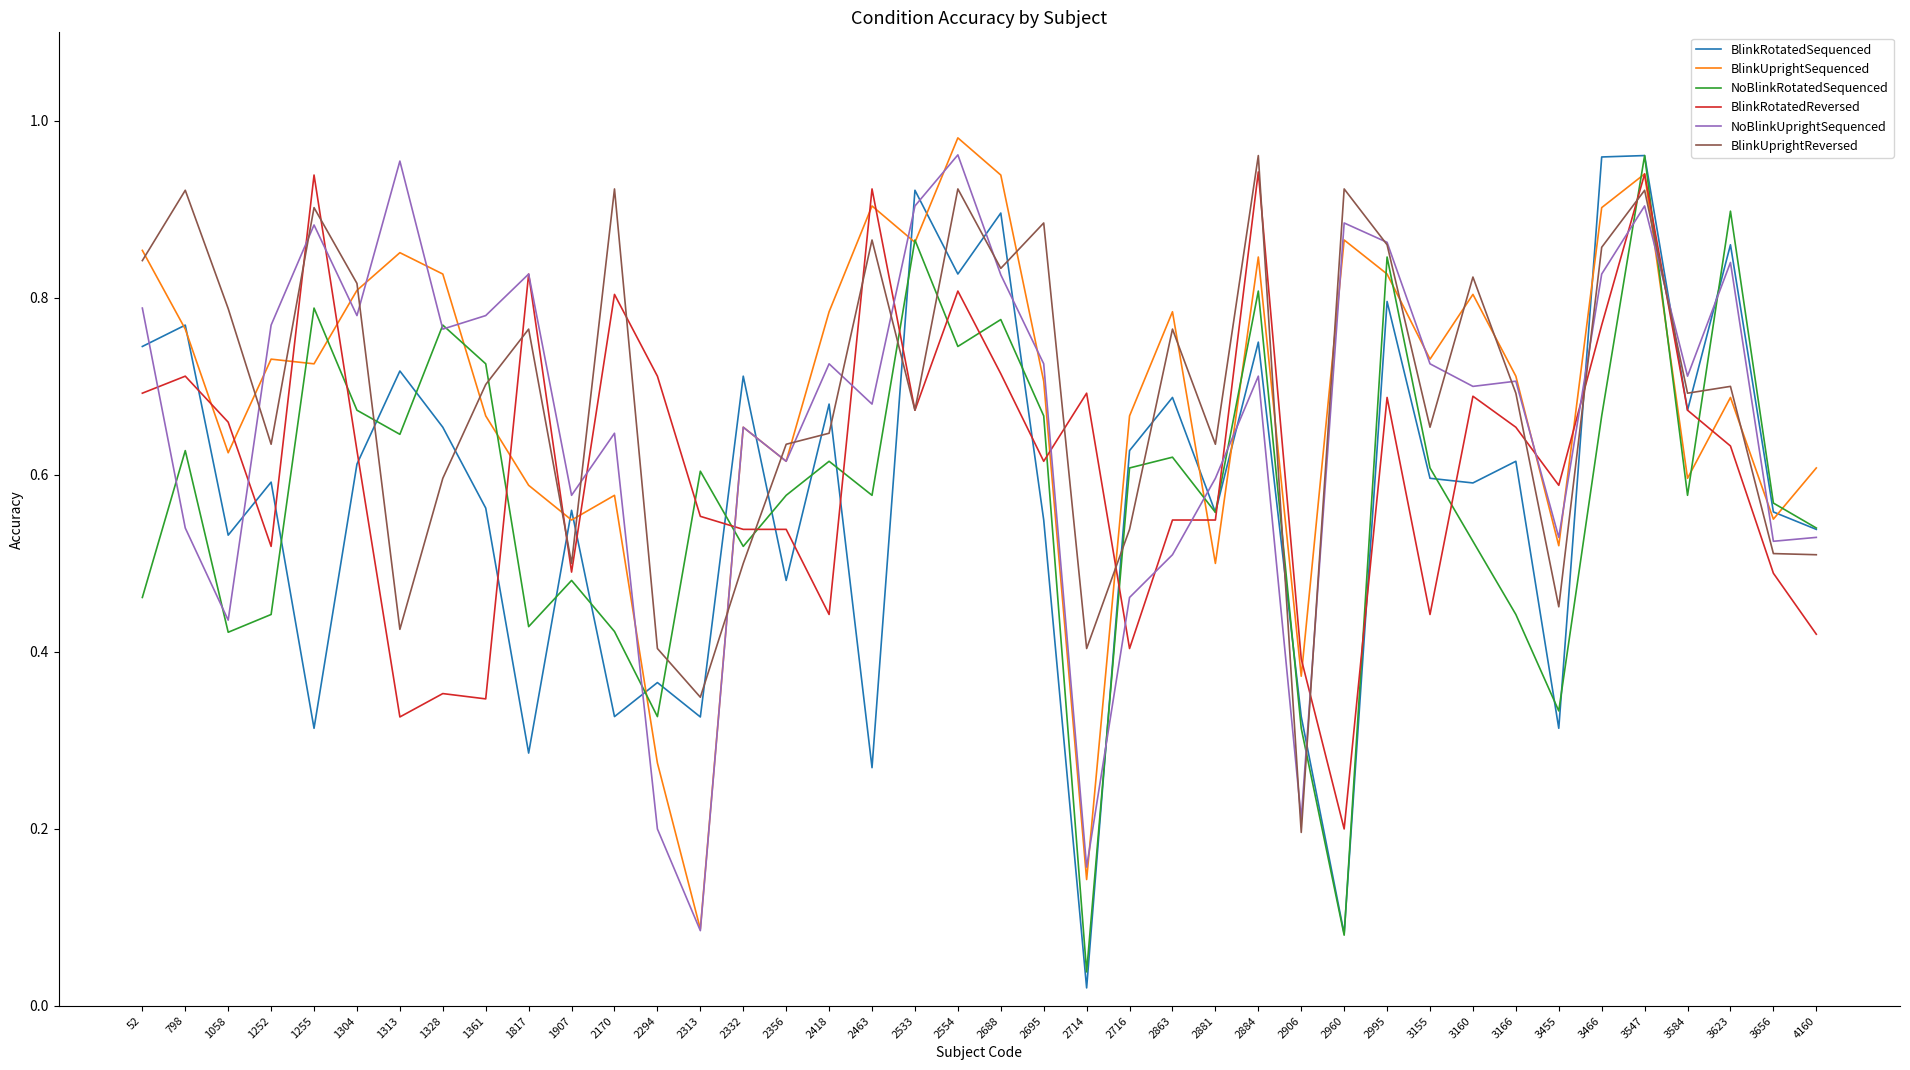

Is the value of BlinkRotatedSequenced at 3466 greater than the value of BlinkUprightReversed at 1907?

Yes